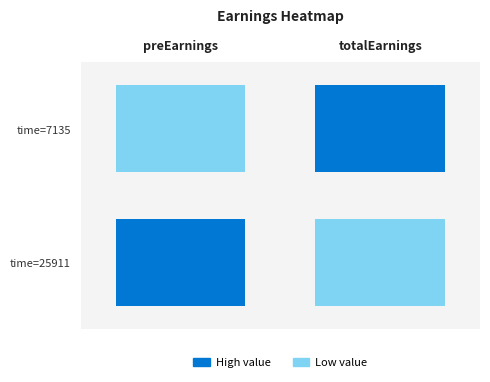

What is the minimum value for 25911?

1020.1